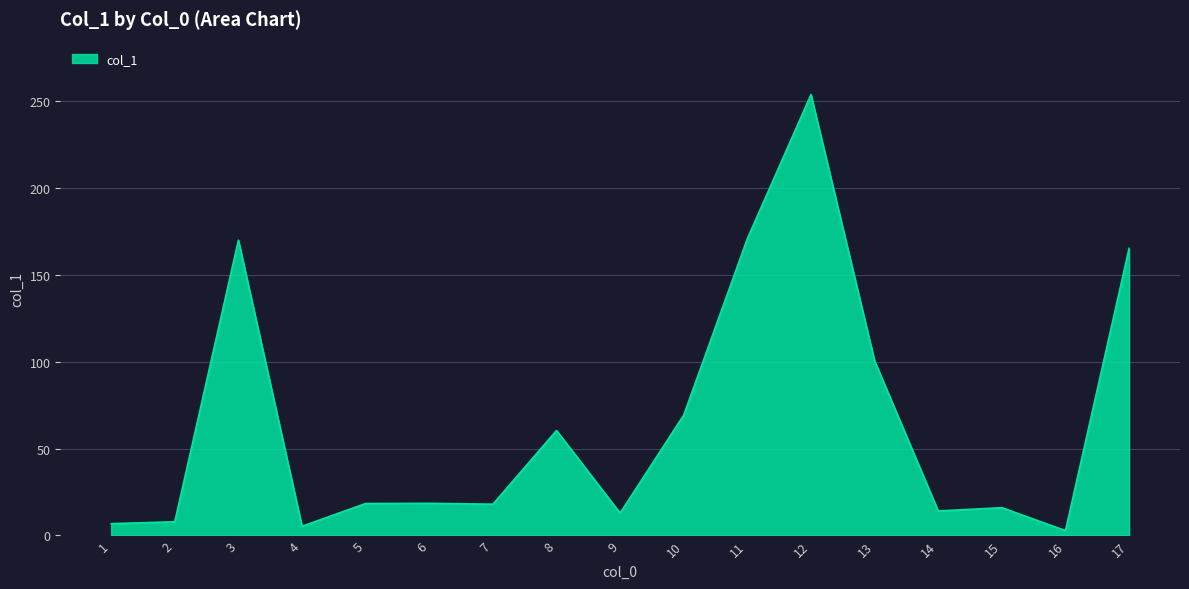

What is the difference between the maximum and minimum values?

250.9